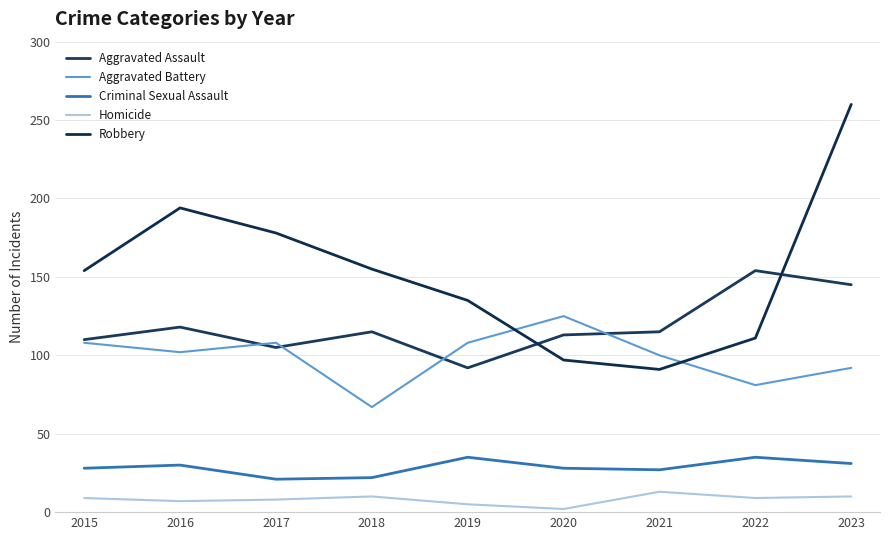

Is this an area chart (filled region under the line)?

No